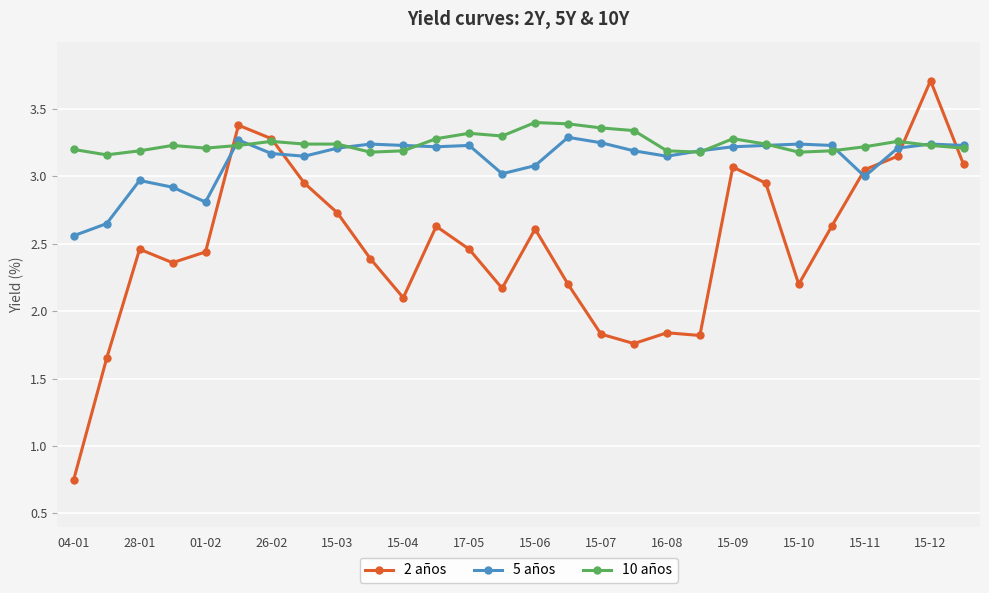

At how many categories does at least one series exceed 1?

28